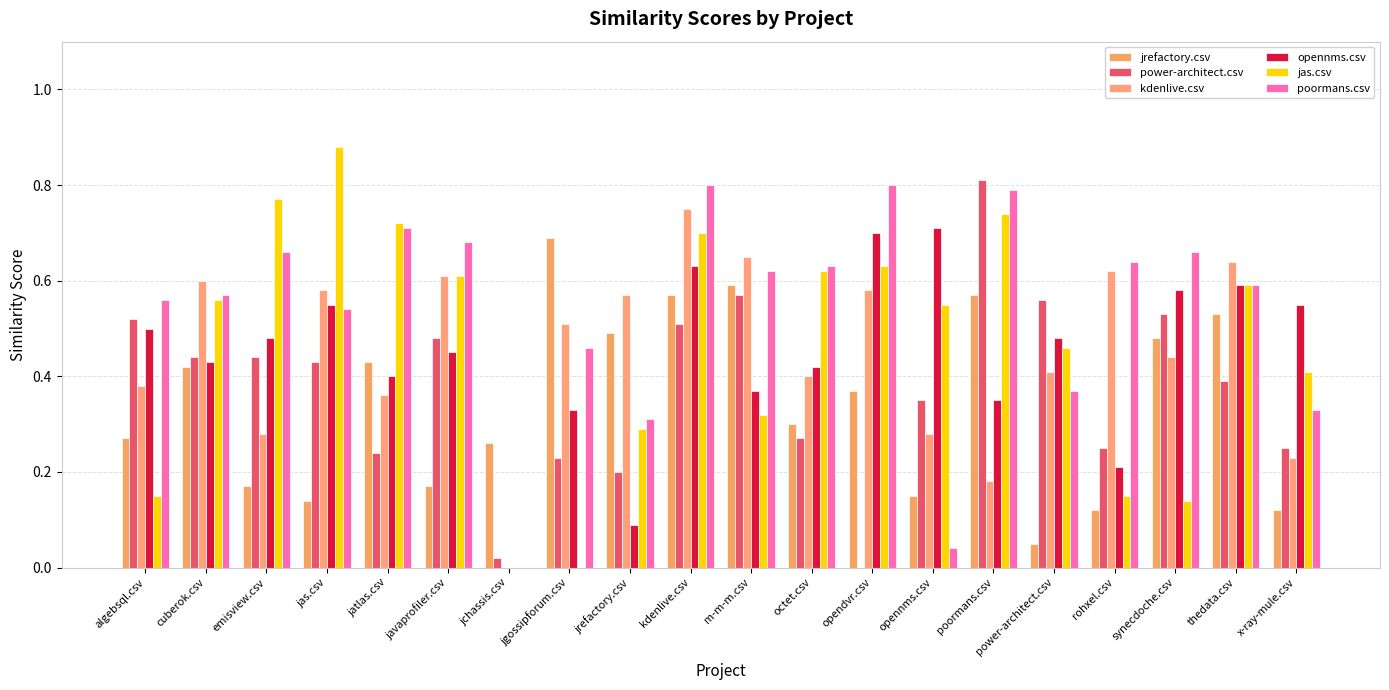

Which has a higher value, x-ray-mule.csv or emisview.csv?

emisview.csv